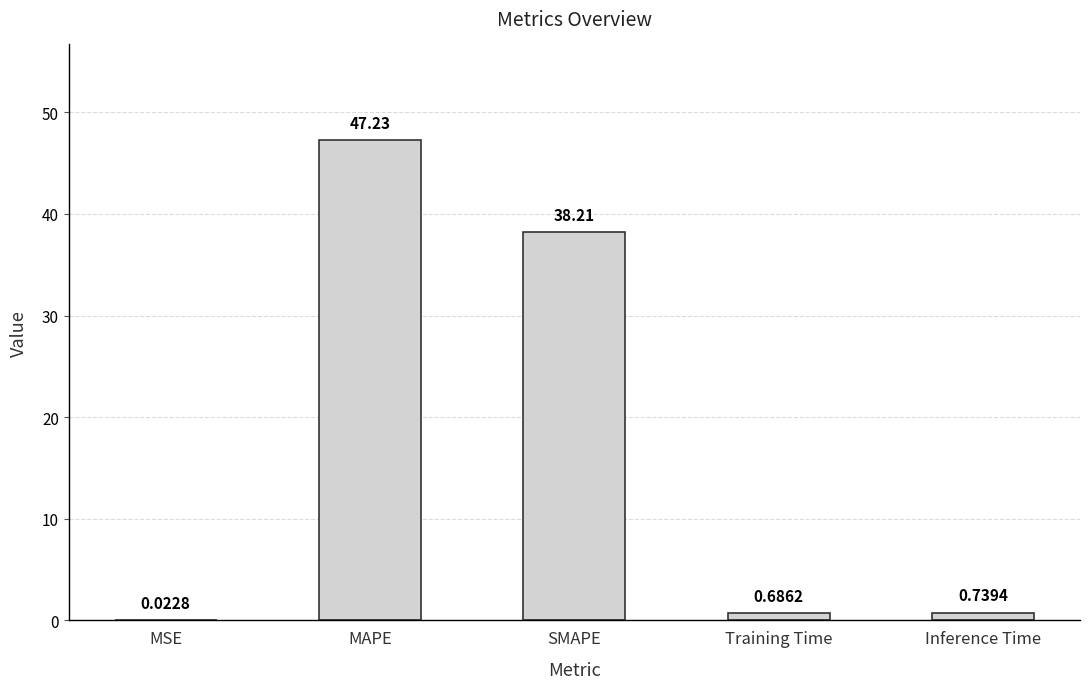

Which has a higher value, Training Time or SMAPE?

SMAPE